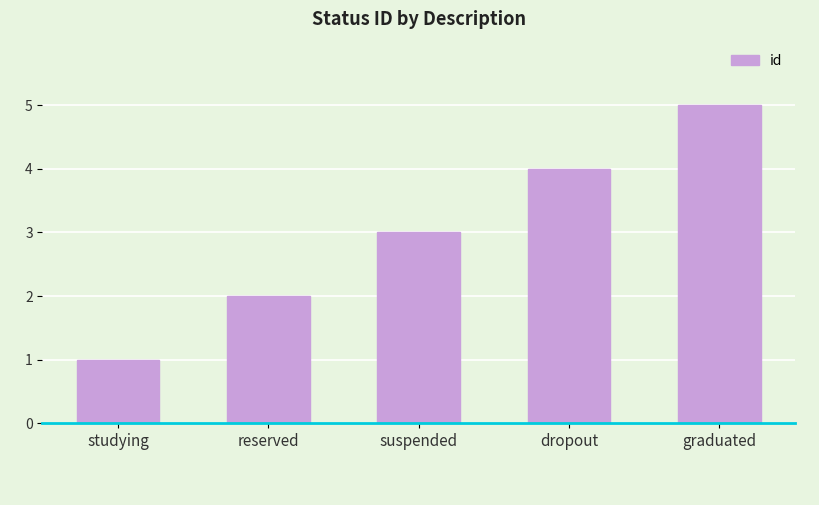

What is the average value?

3